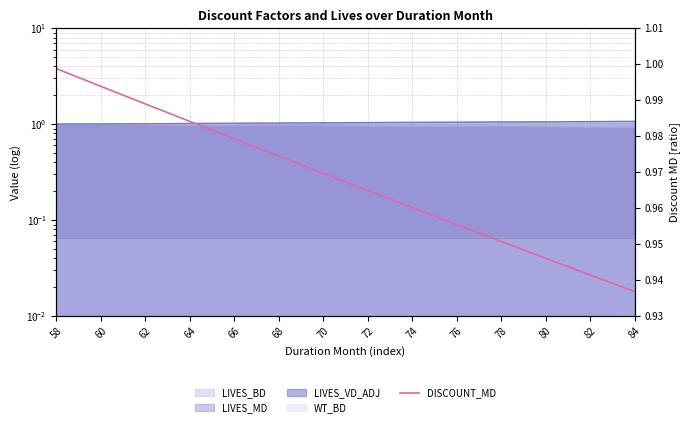

Reading left to right, what are all the values shown in this chart?

1.0	1.0	1.0	1.0	1.0	1.0	1.0	1.0	1.0	1.0	1.0	1.0	1.0	1.0	1.0	1.0	1.0	1.0	1.0	1.0	1.0	0.9	0.9	0.9	0.9	0.9	0.9